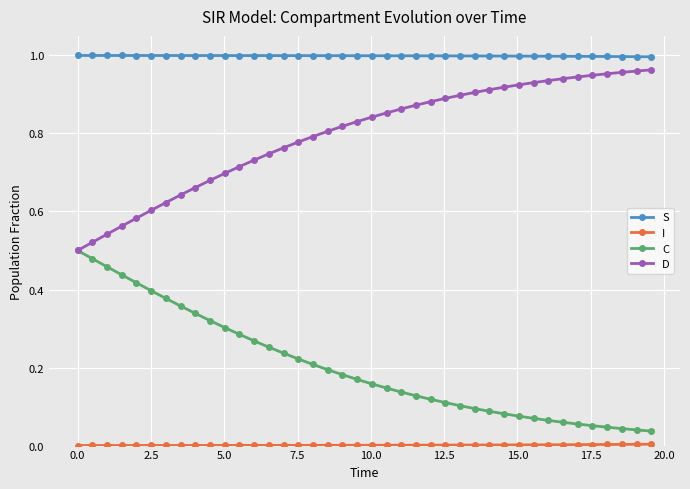

Which series has the largest total across all categories?

S